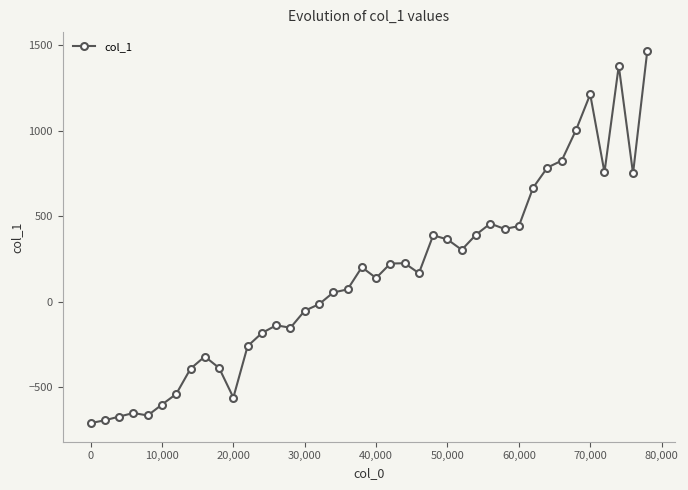

True or false: the data has more than 1 interior local peaks.

True